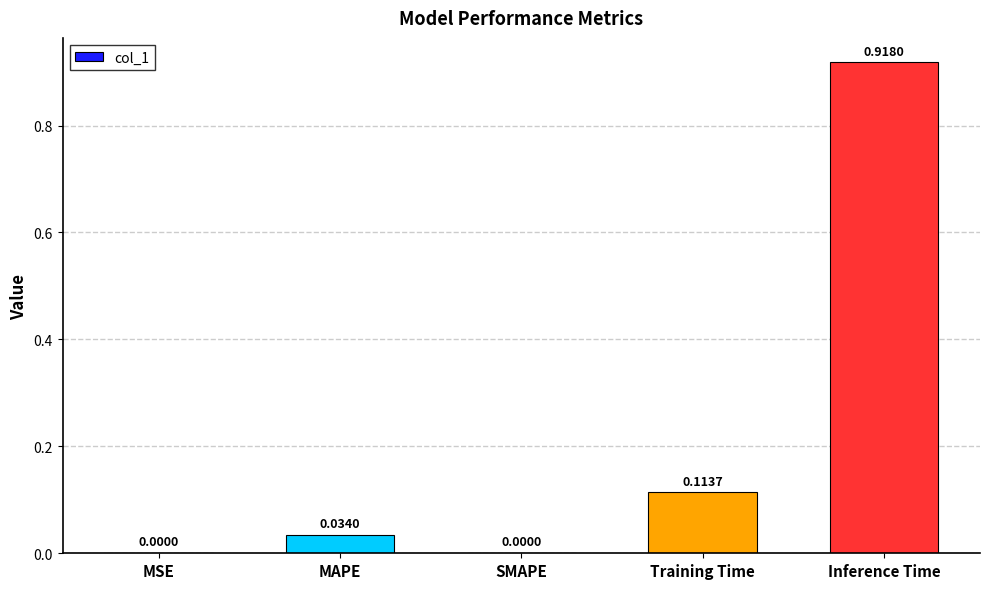

True or false: the data shows 0.1 at MAPE.

False